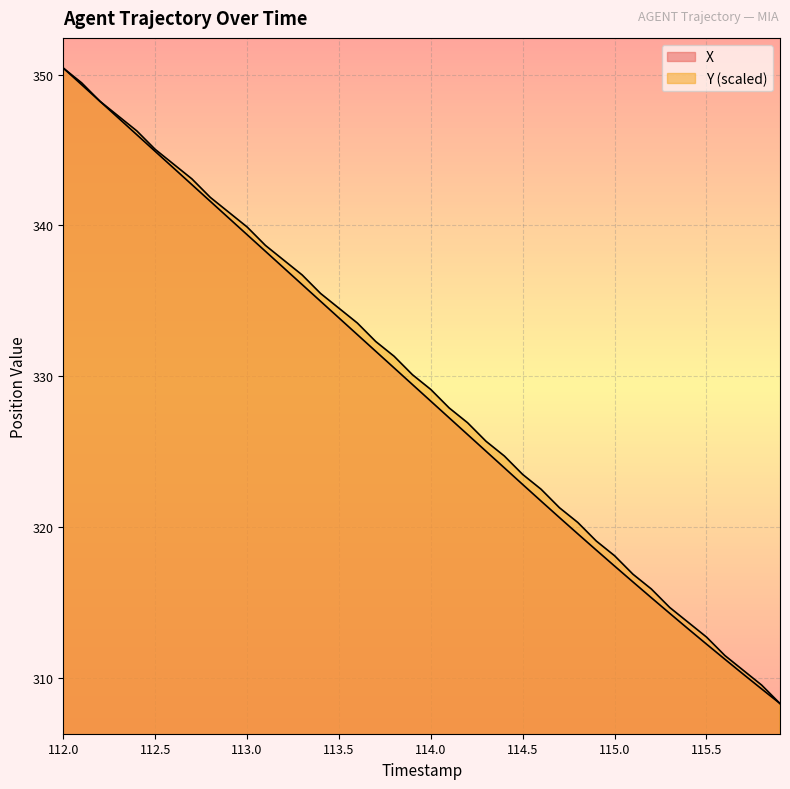

Reading right to left, transcribe all the data shown in this chart.

X: 308.3	309.3	310.3	311.2	312.3	313.3	314.3	315.3	316.4	317.4	318.5	319.6	320.6	321.7	322.8	323.9	325.0	326.1	327.2	328.3	329.5	330.6	331.7	332.8	333.9	335.0	336.1	337.2	338.3	339.4	340.5	341.6	342.7	343.8	344.9	346.0	347.1	348.2	349.3	350.4
Y: 308.3	309.5	310.5	311.5	312.7	313.7	314.7	315.9	316.9	318.1	319.1	320.3	321.3	322.5	323.5	324.7	325.7	326.9	327.9	329.1	330.1	331.3	332.3	333.5	334.5	335.5	336.7	337.7	338.7	339.9	340.9	341.9	343.1	344.1	345.0	346.3	347.2	348.2	349.4	350.4